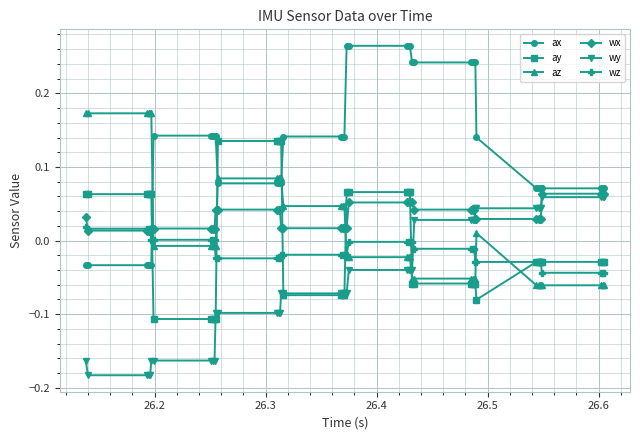

Which series has the widest spread of values?

ax